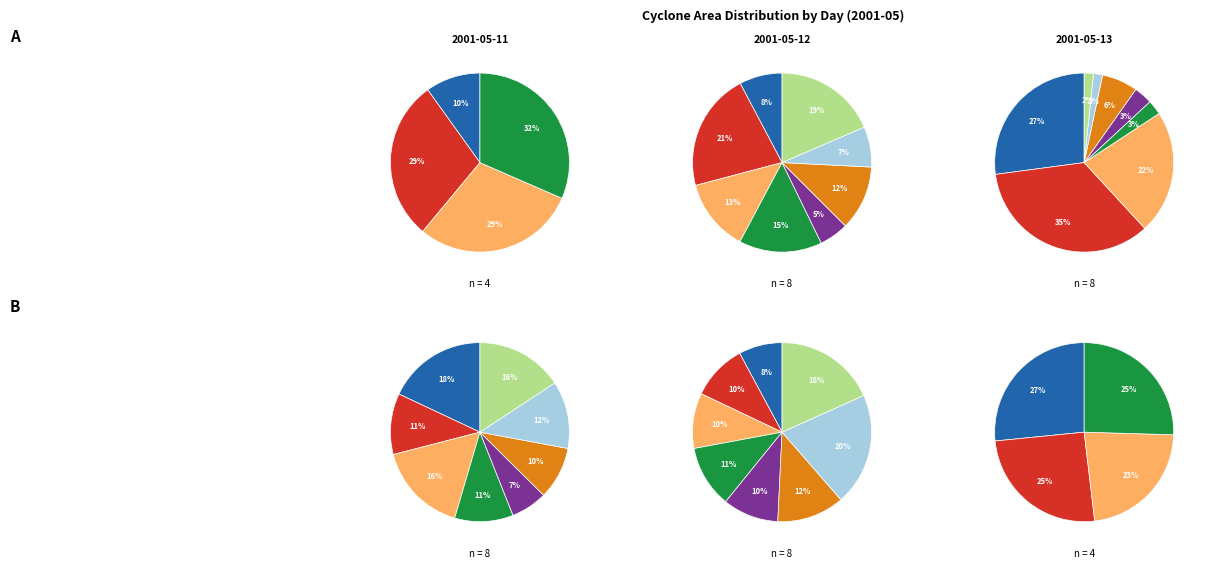

How many slices are in this pie chart?

40